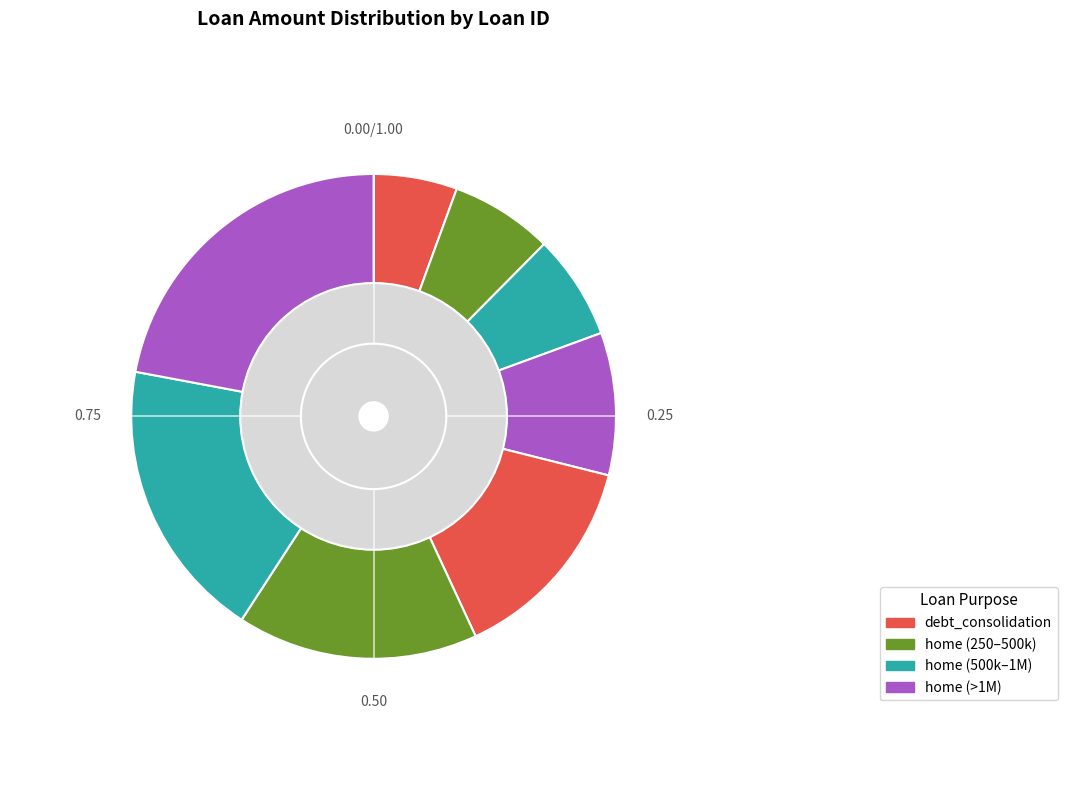

How many segments does this pie chart have?

8